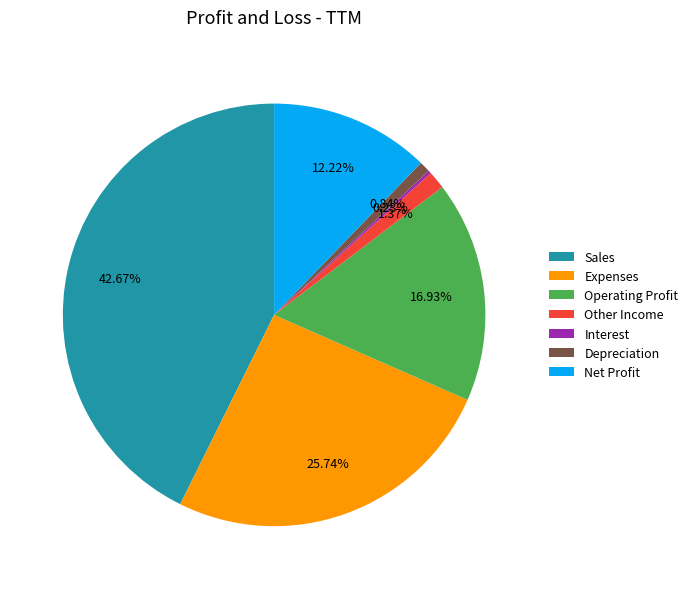

What percentage is the Depreciation slice, to the nearest percent?

1%